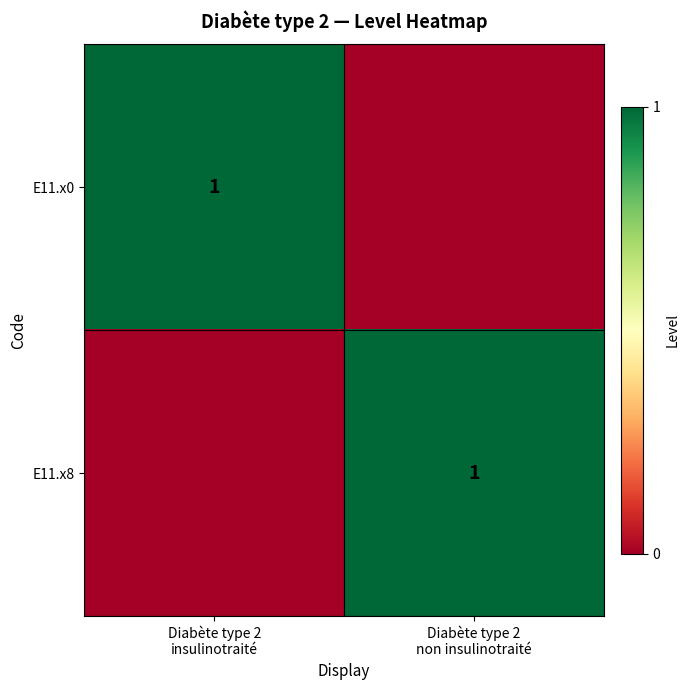

Between Diabète type 2
non insulinotraité and Diabète type 2
insulinotraité, which is larger?

Diabète type 2
insulinotraité